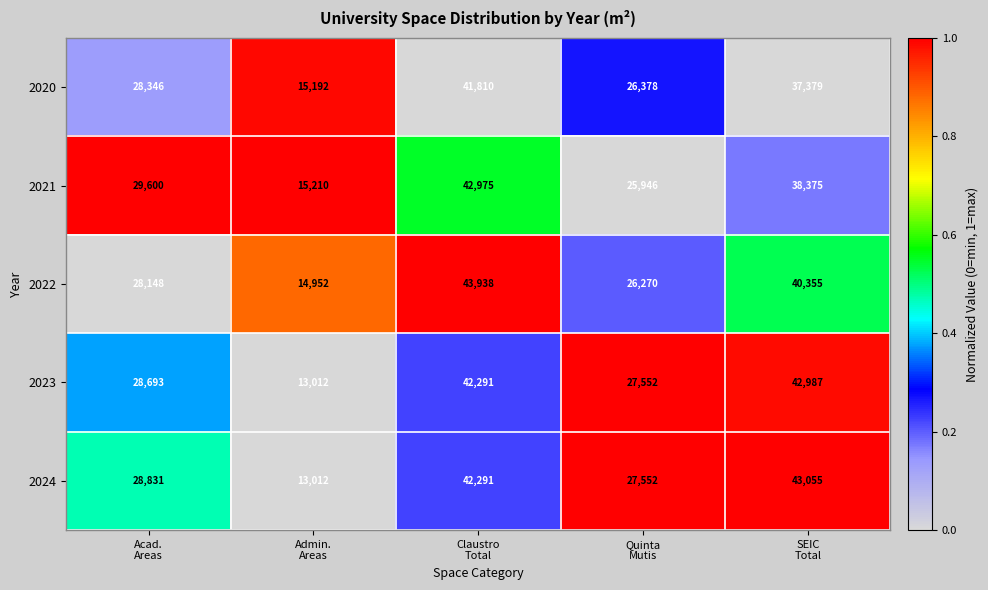

Reading left to right, extract all data points from this chart.

2020: 28346	15192	41810	26378	37379
2021: 29600	15210	42975	25946	38375
2022: 28148	14952	43938	26270	40355
2023: 28693	13012	42291	27552	42987
2024: 28831	13012	42291	27552	43055